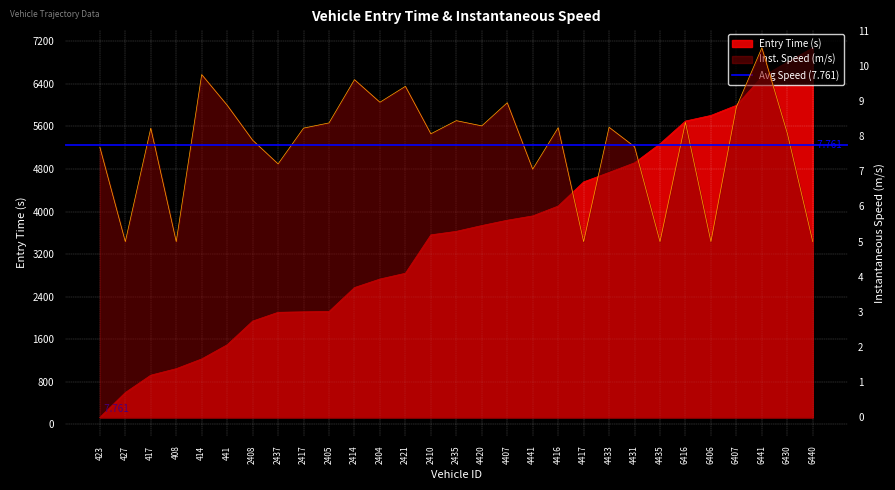

Reading left to right, list all the values displayed in this chart.

entry: 423=133.0	427=600.0	417=926.1	408=1048.1	414=1231.2	441=1497.0	2408=1941.9	2437=2107.0	2417=2116.0	2405=2122.2	2414=2572.1	2404=2732.1	2421=2841.0	2410=3562.2	2435=3628.1	4420=3737.1	4407=3837.1	4441=3918.0	4416=4103.2	4417=4557.1	4433=4735.0	4431=4916.1	4435=5273.1	6416=5701.0	6406=5806.0	6407=5996.1	6441=6530.2	6430=6808.2	6440=7076.1
instspeed: 423=7.7	427=5.0	417=8.2	408=5.0	414=9.8	441=8.9	2408=7.9	2437=7.2	2417=8.2	2405=8.4	2414=9.6	2404=9.0	2421=9.4	2410=8.1	2435=8.4	4420=8.3	4407=9.0	4441=7.1	4416=8.2	4417=5.0	4433=8.3	4431=7.7	4435=5.0	6416=8.4	6406=5.0	6407=8.8	6441=10.5	6430=8.1	6440=5.0